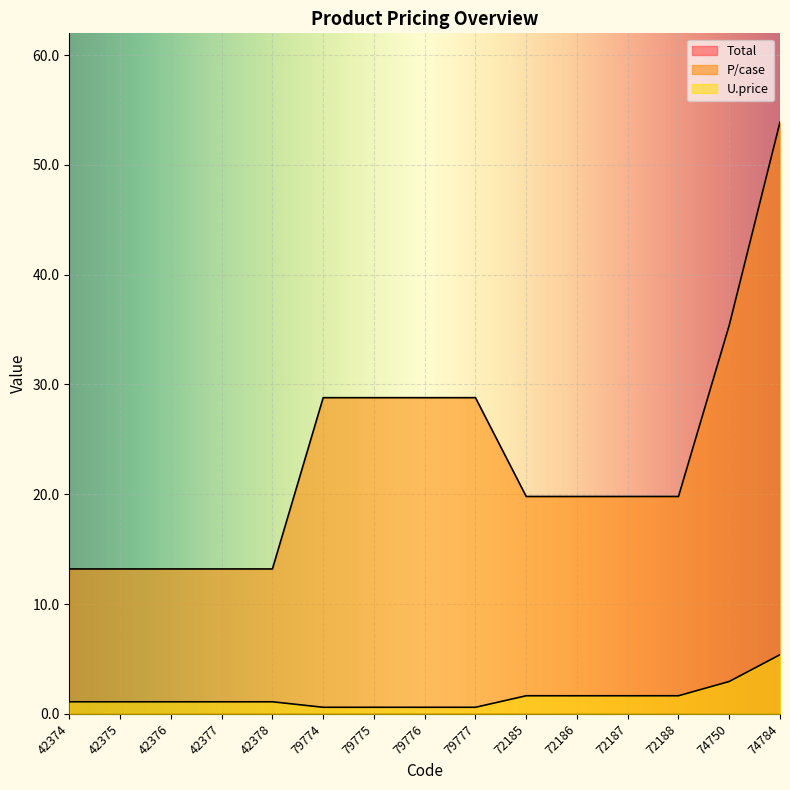

What is the difference between the U.price values at 42377 and 74750?

1.9